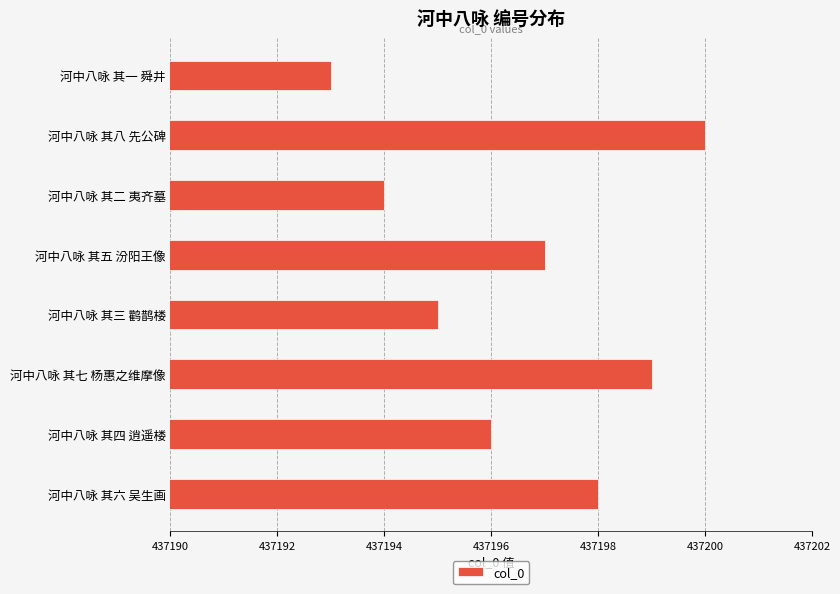

Reading bottom to top, transcribe all the data shown in this chart.

437198	437196	437199	437195	437197	437194	437200	437193